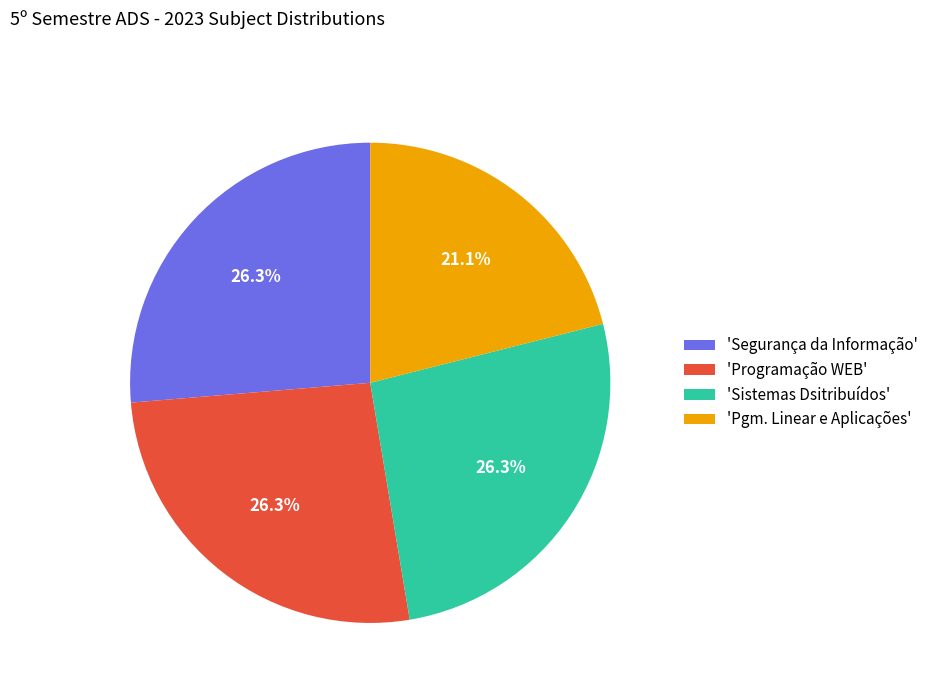

What percentage is NOT represented by 'Sistemas Dsitribuídos'?

73.7%